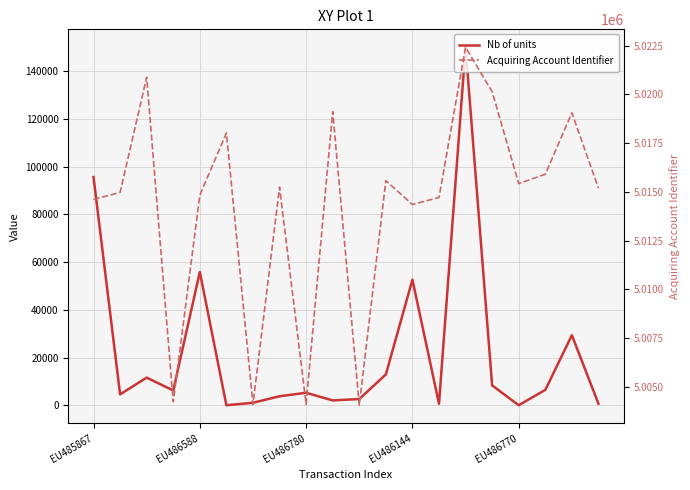

What is the sum of all Acquiring Account Identifier values?

100286975